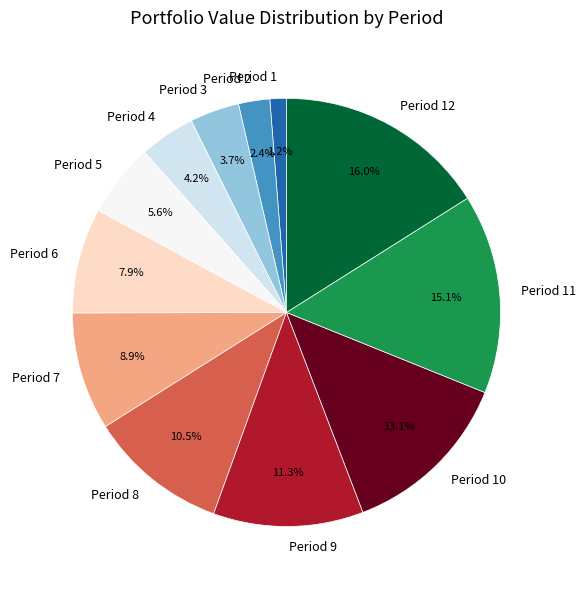

Combined, what portion of the pie is Period 2 and Period 7?

11.3%